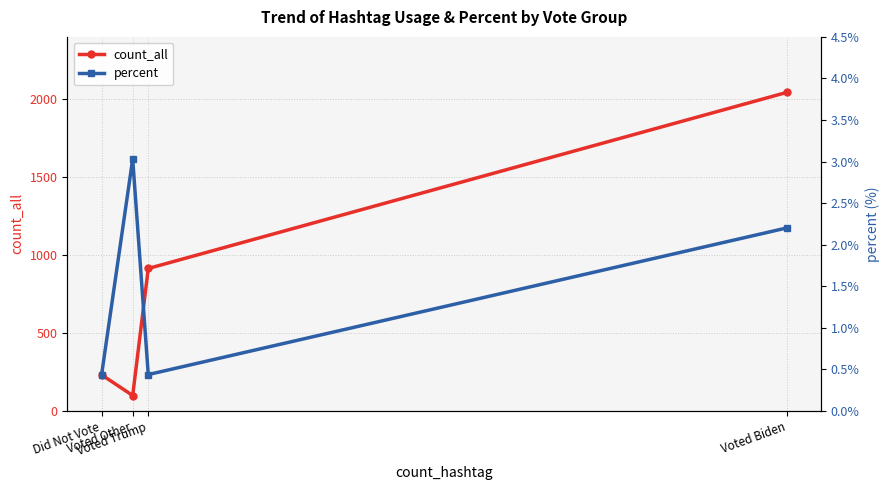

Reading right to left, what are all the values shown in this chart?

count_all: Voted Biden=2044.0	Voted Trump=914.0	Voted Other=99.0	Did Not Vote=232.0
percent: Voted Biden=2.2	Voted Trump=0.4	Voted Other=3.0	Did Not Vote=0.4